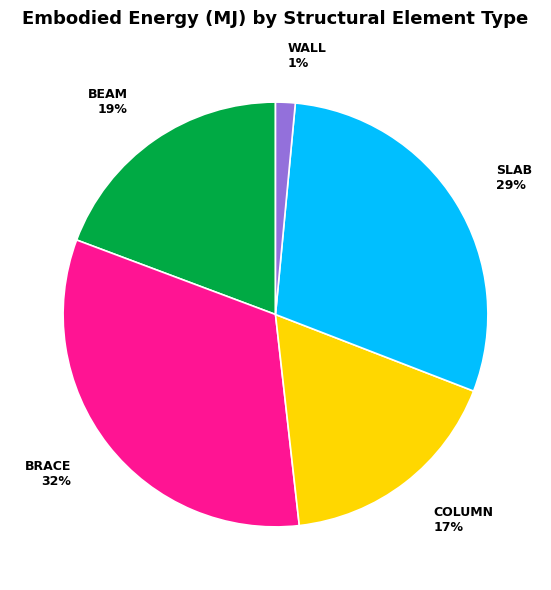

How many segments does this pie chart have?

5